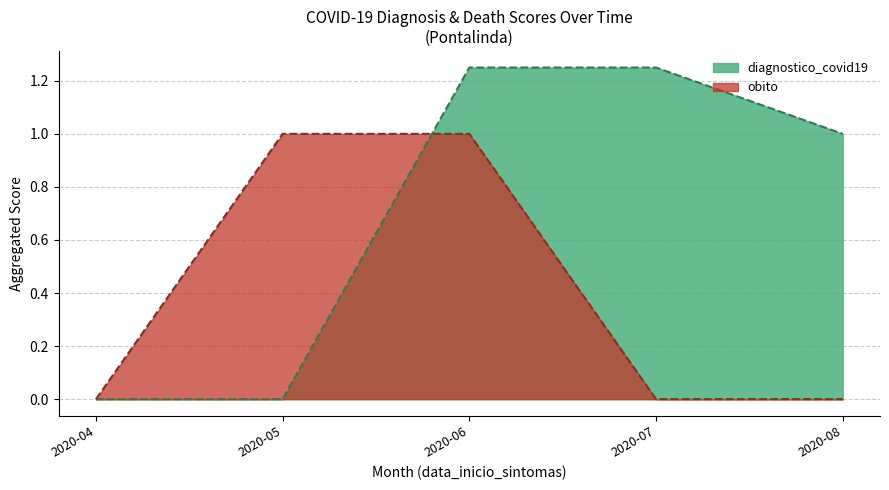

Which has a higher value, 2020-06 or 2020-07?

2020-07